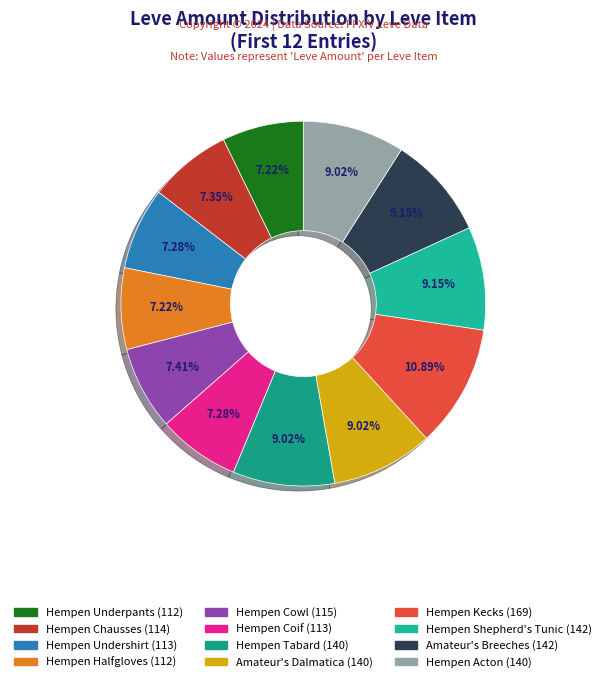

What percentage is NOT represented by Hempen Acton?

91.0%